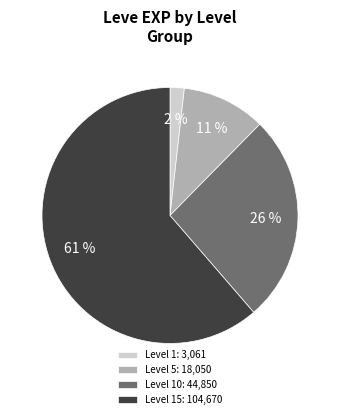

Does any single category account for the majority?

Yes